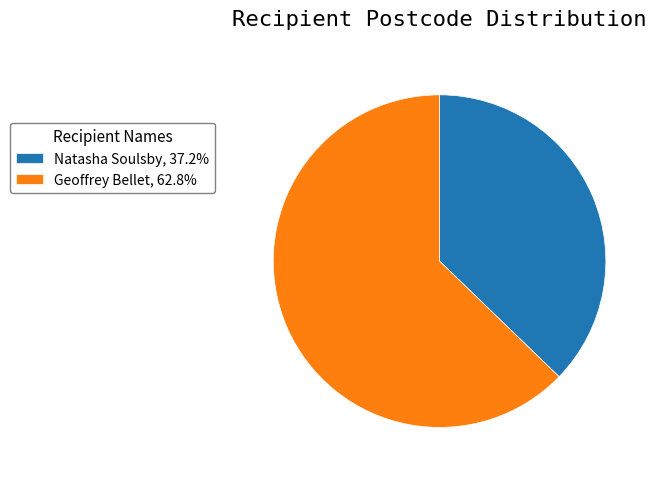

Combined, do Natasha Soulsby, 37.2% and Geoffrey Bellet, 62.8% account for over 50%?

Yes